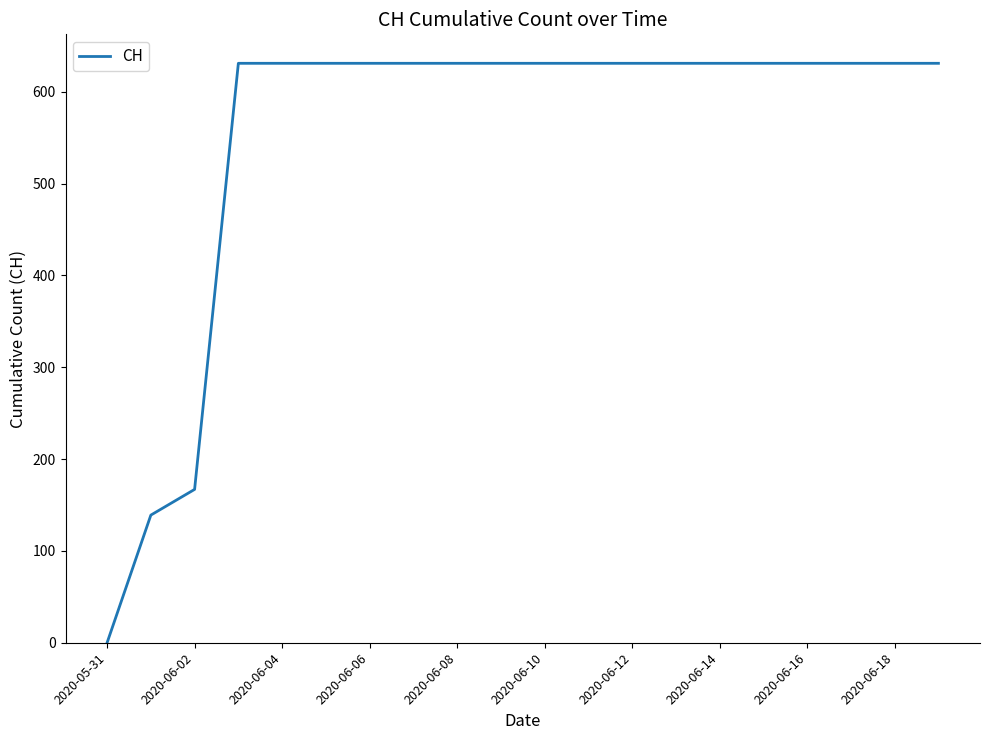

What is the difference between the maximum and minimum values?

631